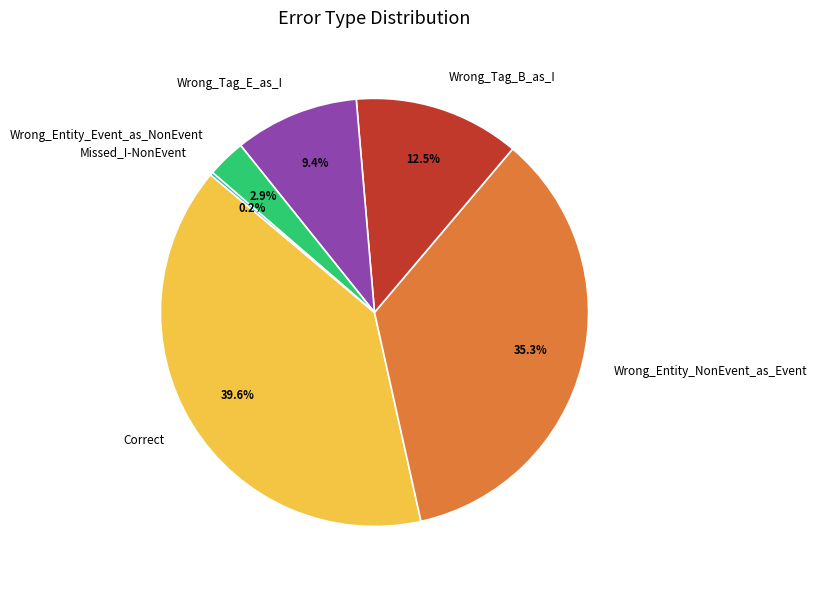

True or false: Correct accounts for 46% of the total.

False